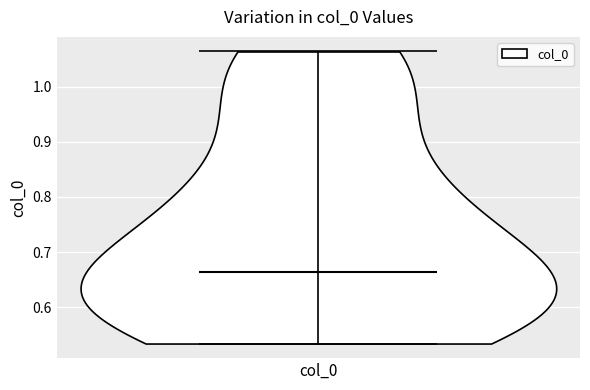

Read this violin plot against the y-axis: where its median line is, and the lowest and highest points the violin reaches. The values are not printed on the chart, so give them approximately, as read against the axis.

median line 0.66, lowest point 0.53, highest point 1.06